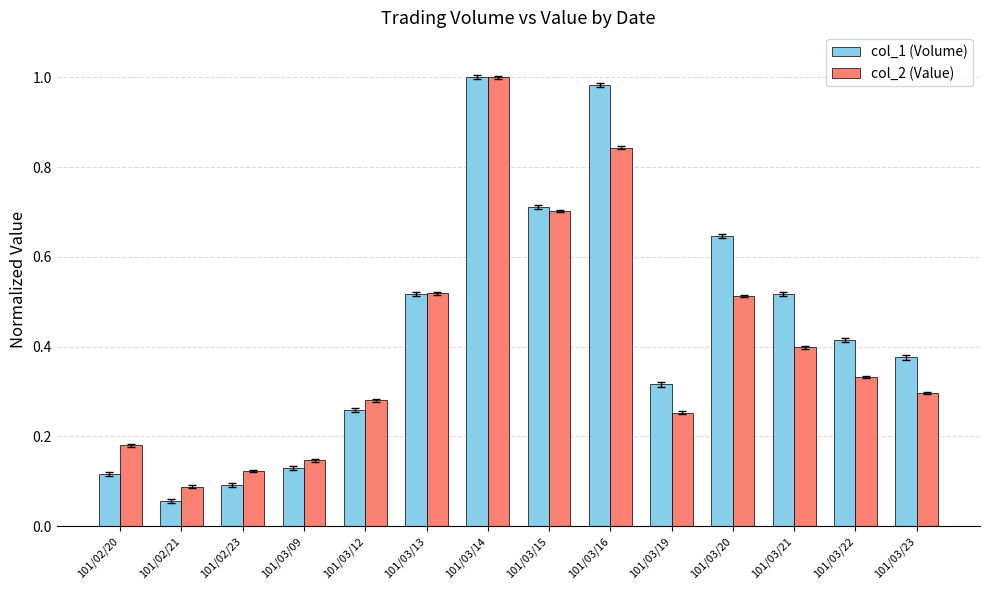

Is the value of col_2 (Value) at 101/02/20 greater than the value of col_1 (Volume) at 101/02/20?

Yes